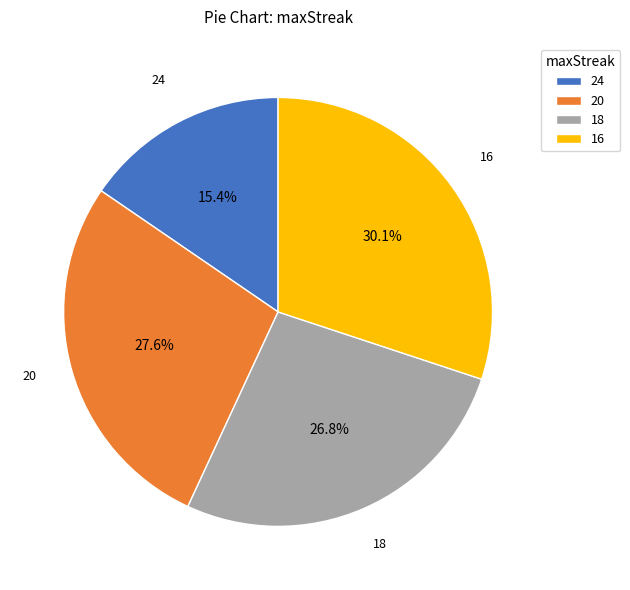

To the nearest percent, what is the combined percentage of 24 and 16?

46%